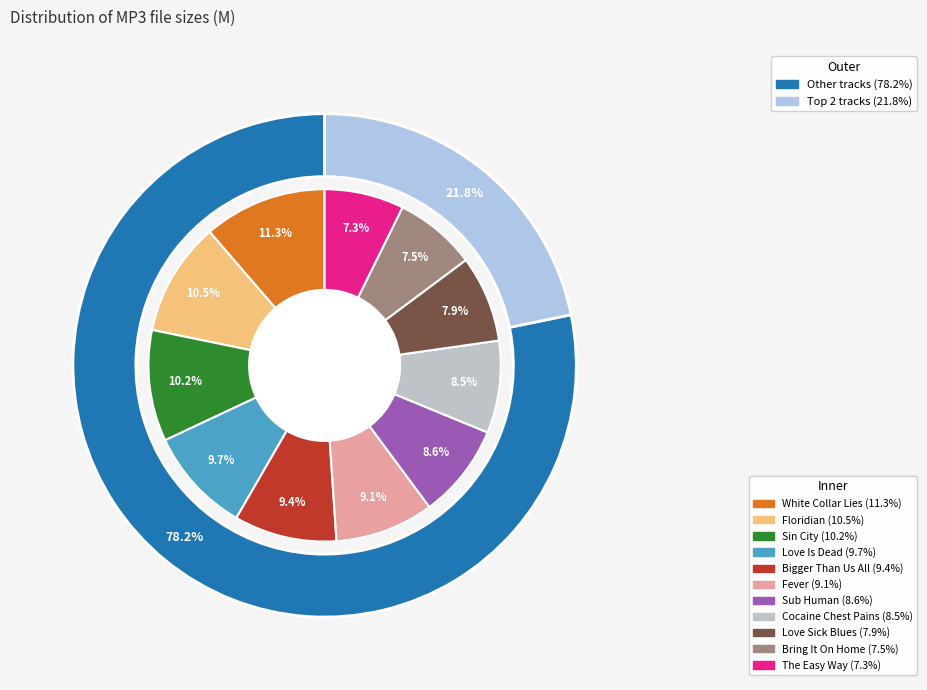

To the nearest percent, what is the difference between the 09 - Love Sick Blues.mp3 and 03 - Fever.mp3 slice percentages?

1%